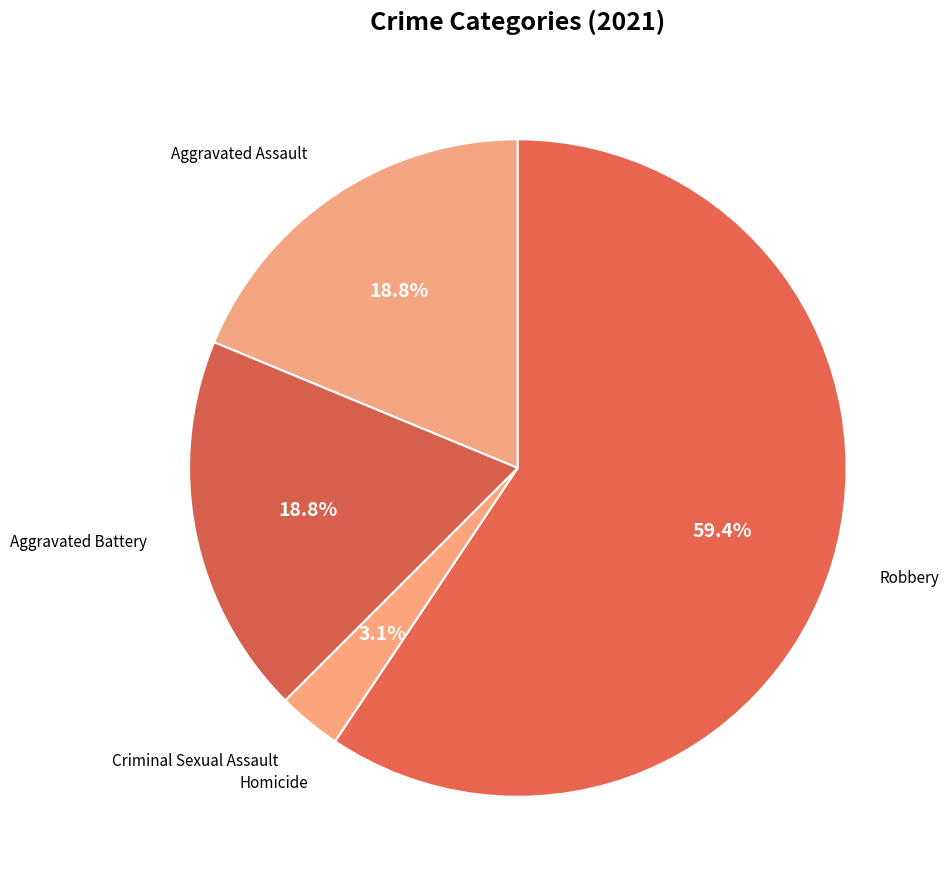

To the nearest percent, what is the difference between the largest and smallest slice percentages?

59%